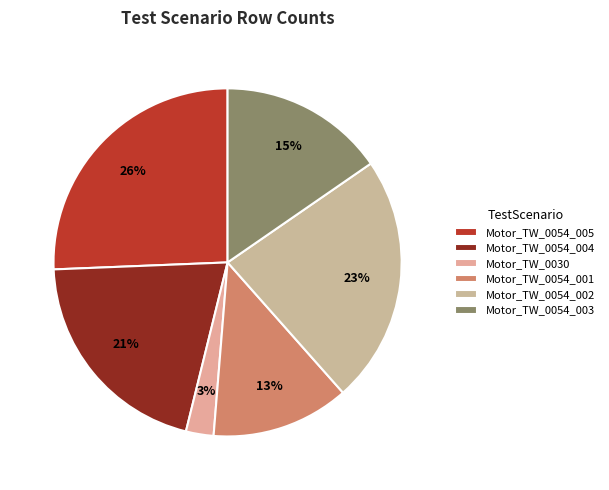

Is it true that Motor_TW_0054_003 is 15% of the pie?

True